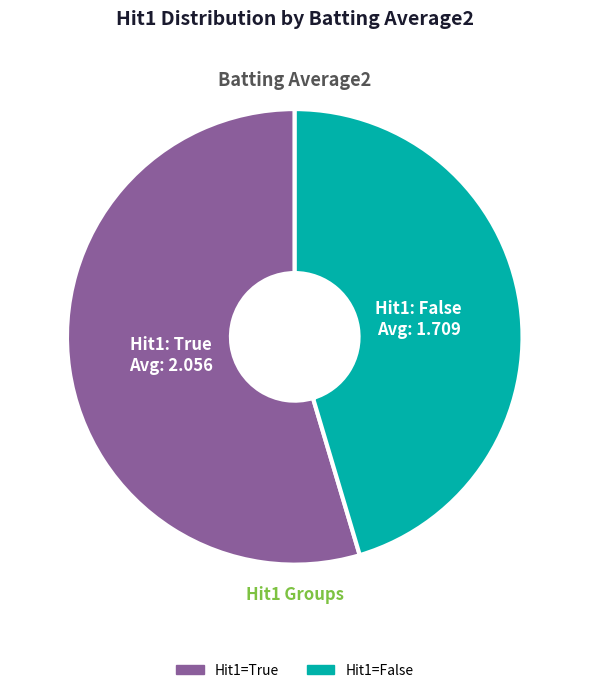

Does any single category account for the majority?

Yes